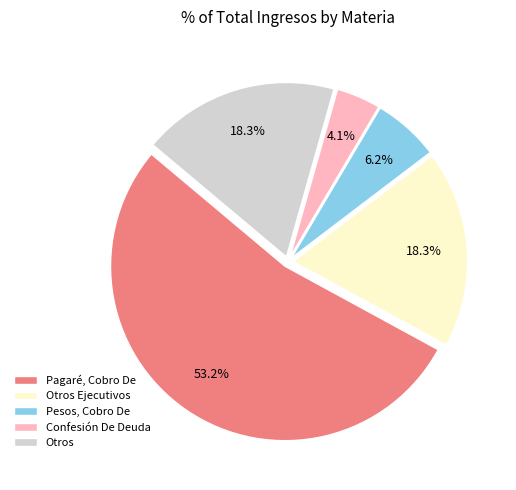

Which category accounts for the majority?

Pagaré, Cobro De